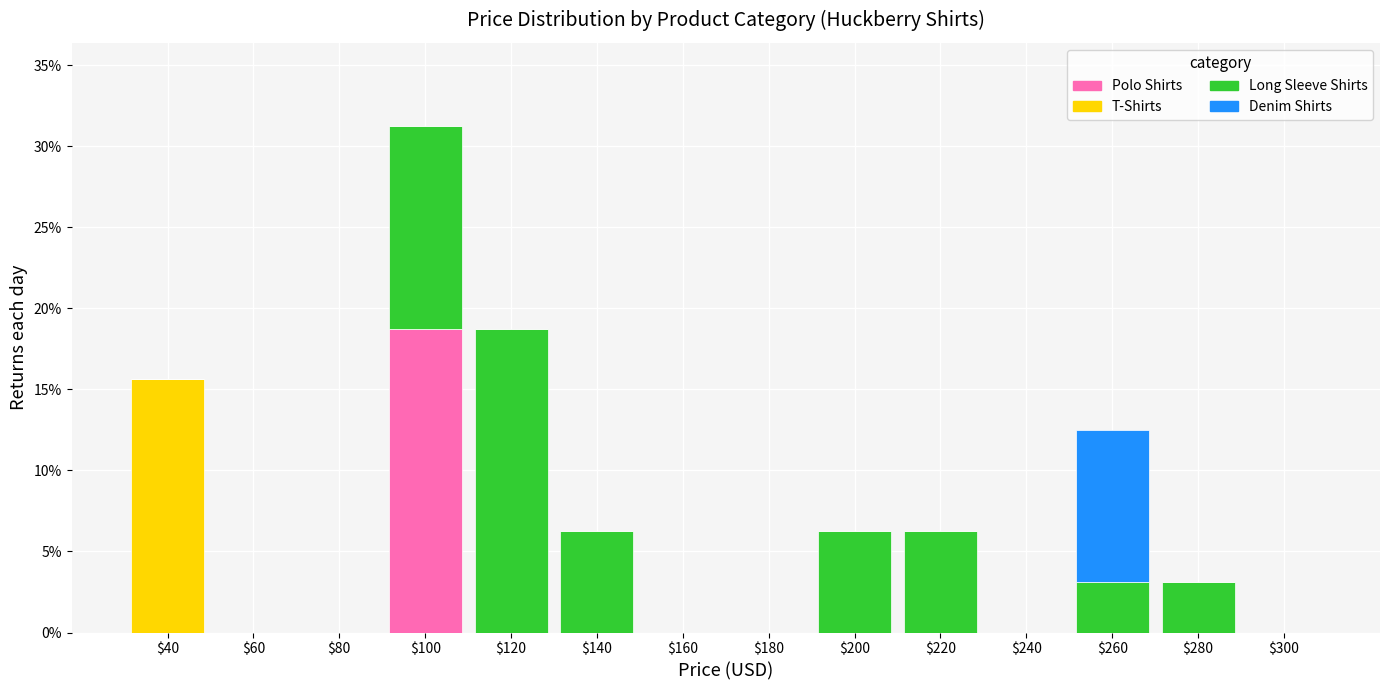

True or false: Polo Shirts has a value of 0.0 at $280.

True